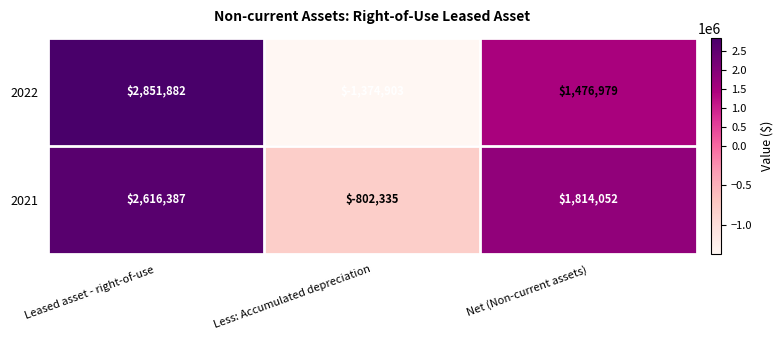

What is the smallest value displayed?

-1374903